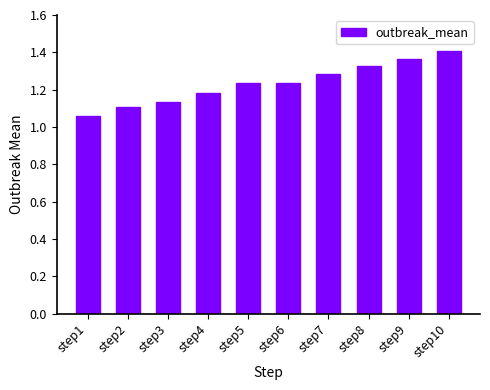

Which label corresponds to the smallest value in the chart?

step1